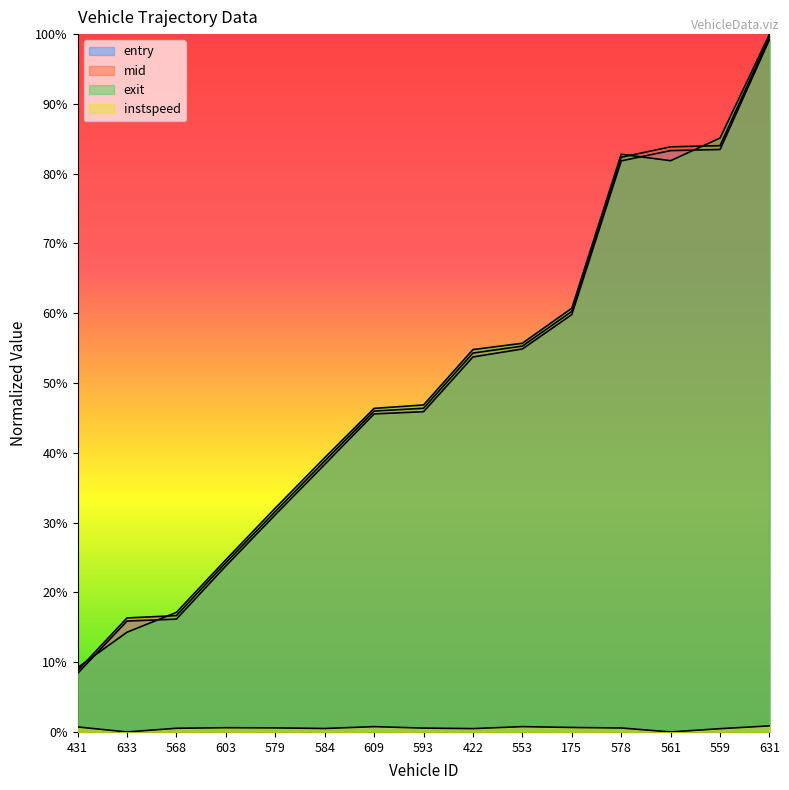

Is it true that exit equals 1.4 at 631?

False